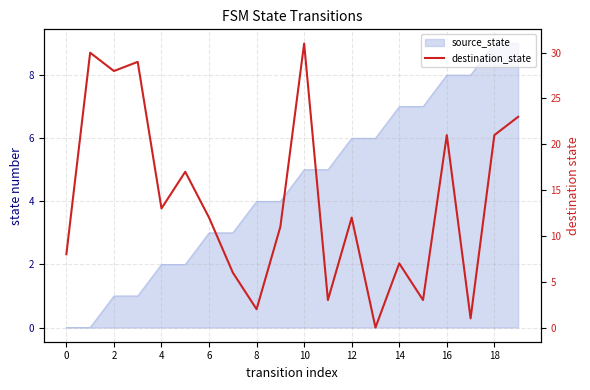

At which category does the chart reach its peak across all series?

10